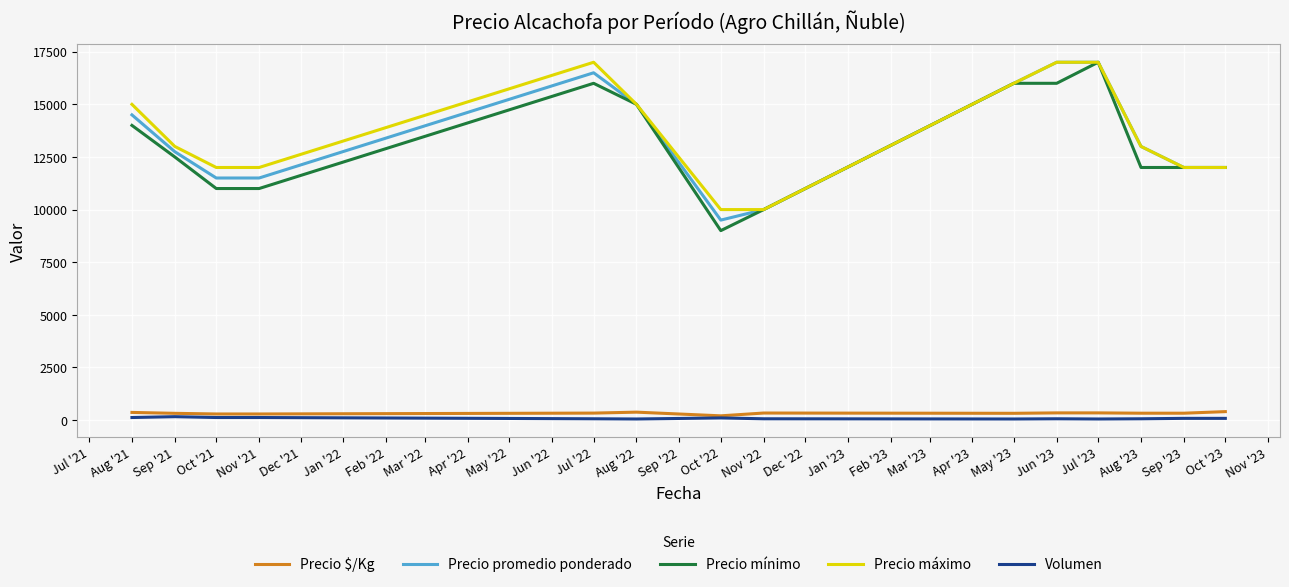

What is the sum of all Precio mínimo values?

183500